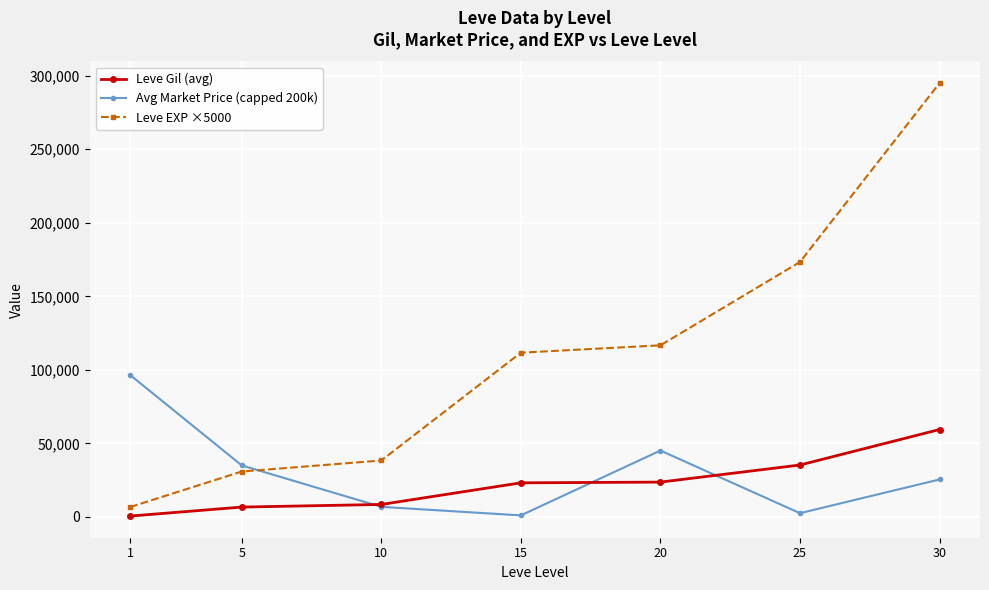

What is the value of the Leve Gil (avg) point at the 4th from the left?

23143.3